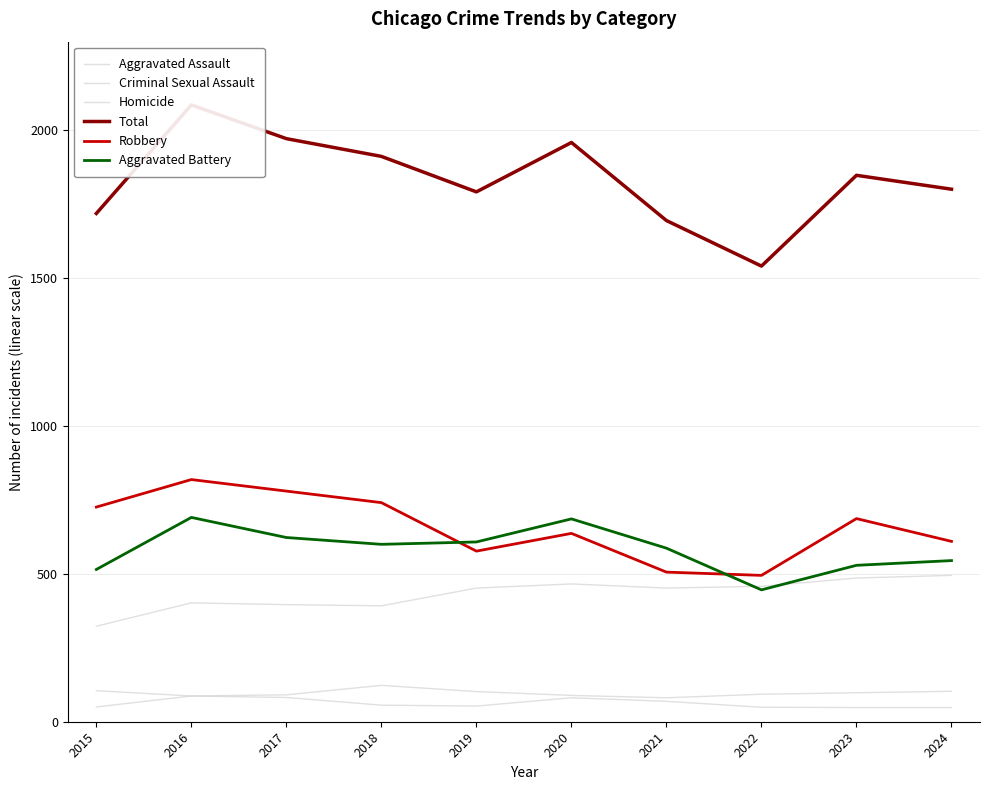

What is the sum of the Criminal Sexual Assault values at 2021 and 2024?

184